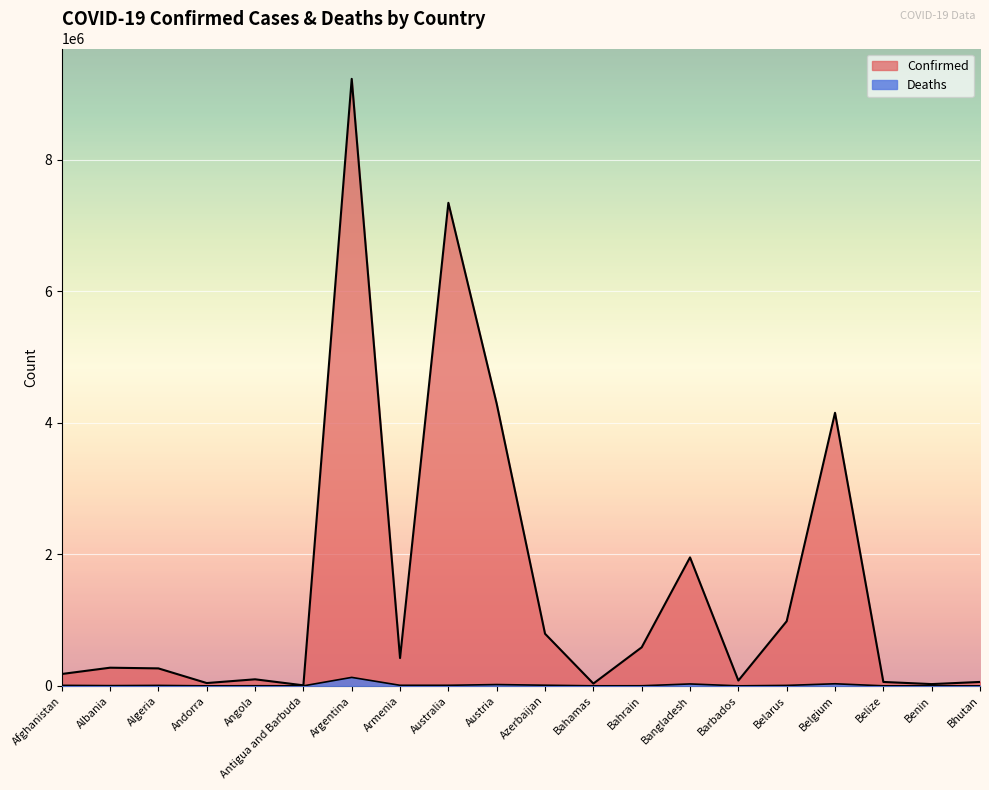

What are all the series names shown in the legend?

Confirmed, Deaths